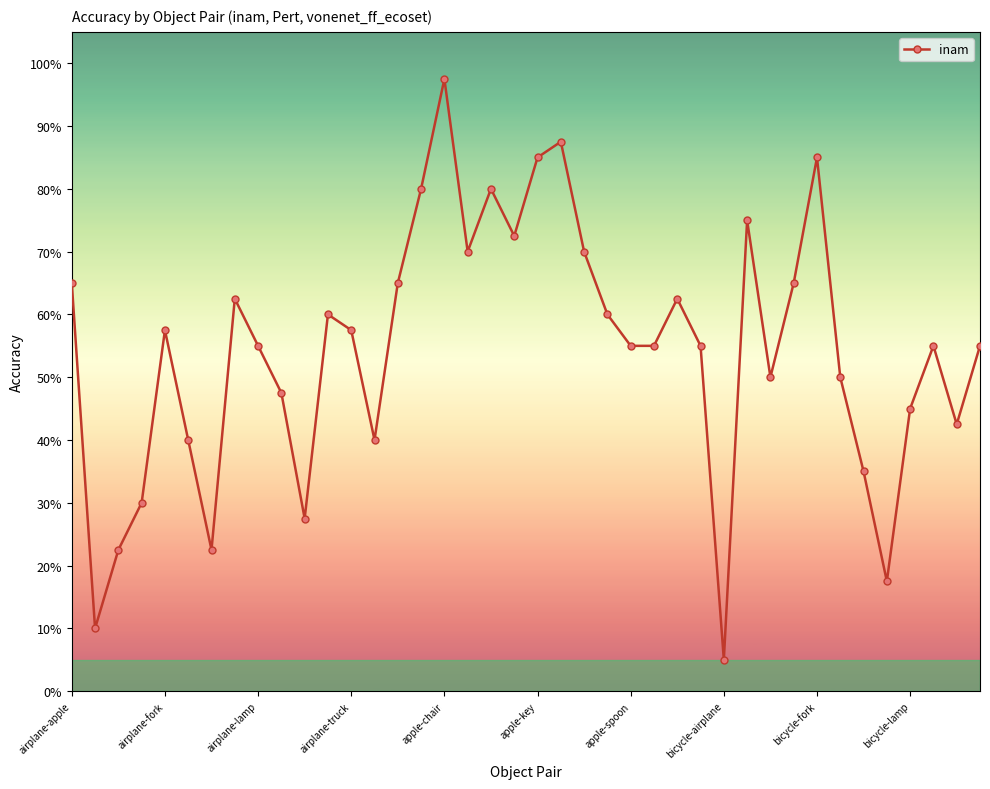

What is the smallest value displayed?

0.1